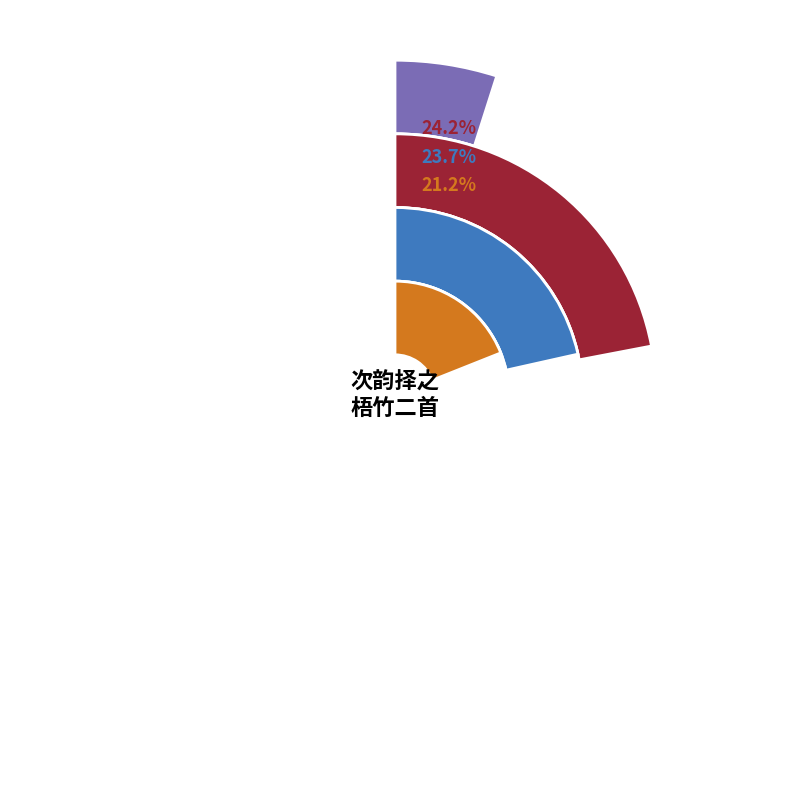

To the nearest percent, what is the difference between the largest and smallest slice percentages?

17%